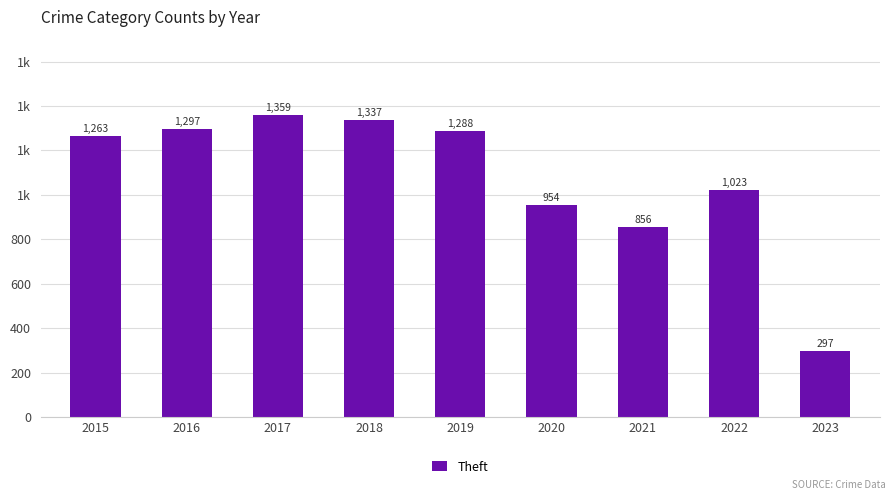

Which category has the lowest value across all series?

2023